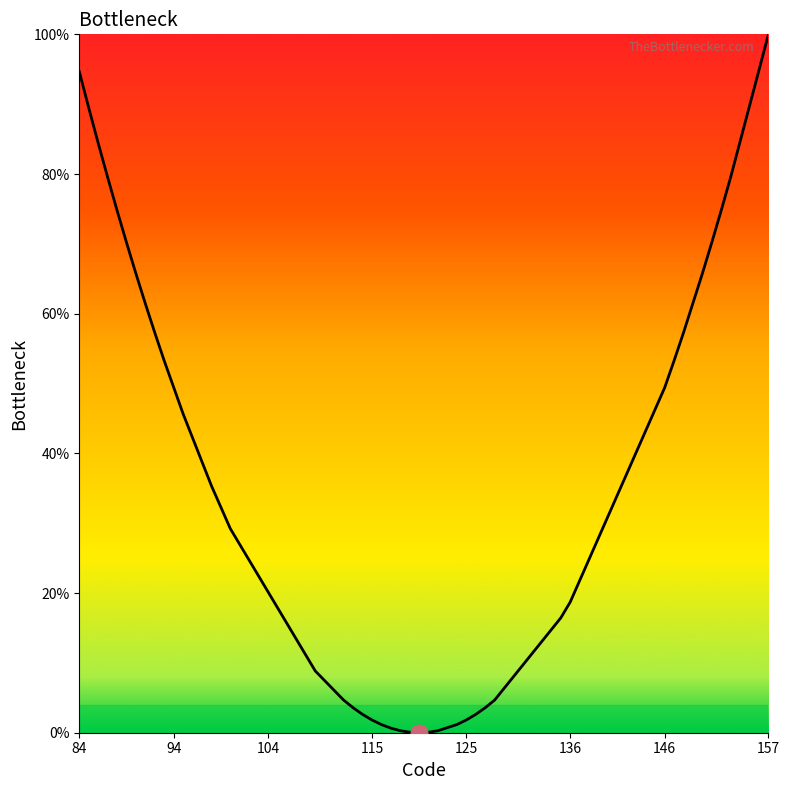

What is the greatest value displayed?

100.0